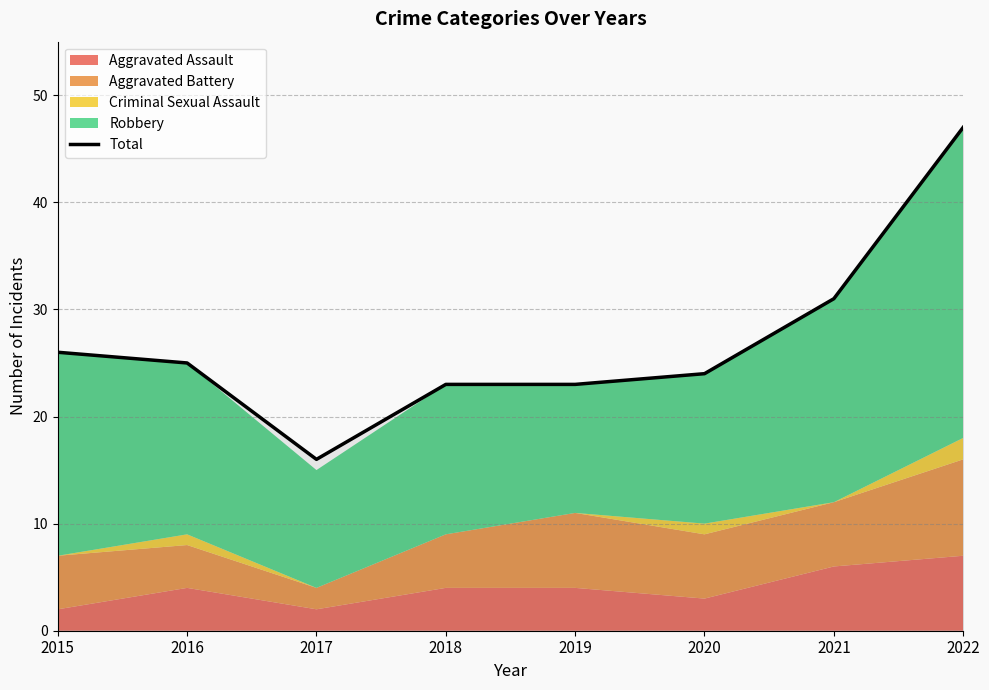

Rank the categories by value from lowest to highest.

2017, 2018, 2019, 2020, 2016, 2015, 2021, 2022